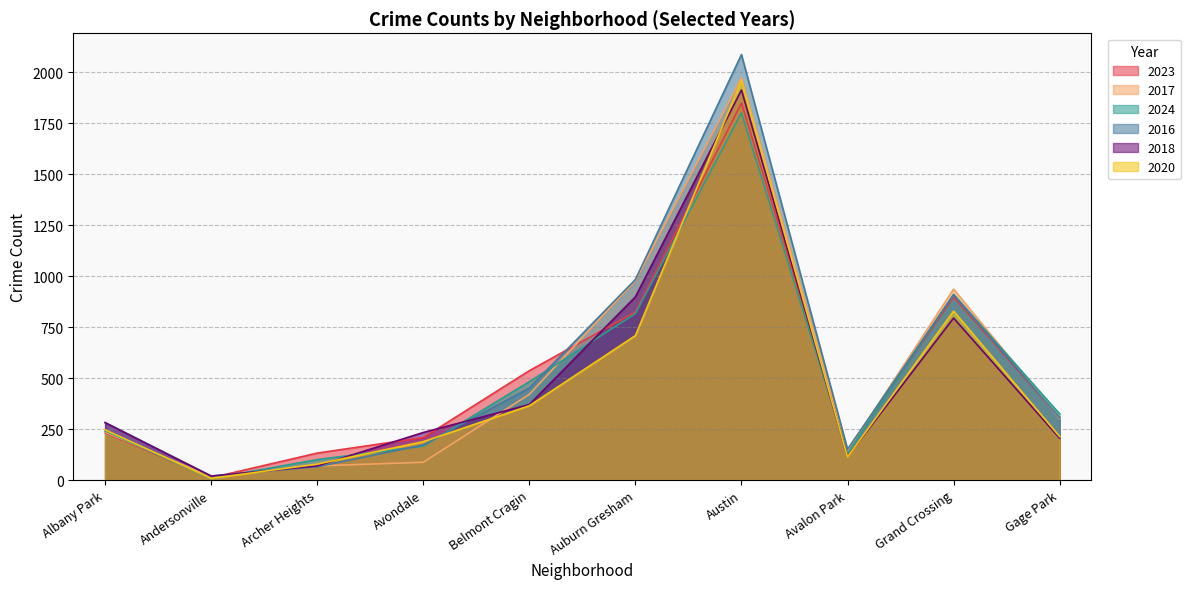

What are all the series names shown in the legend?

2023, 2017, 2024, 2016, 2018, 2020